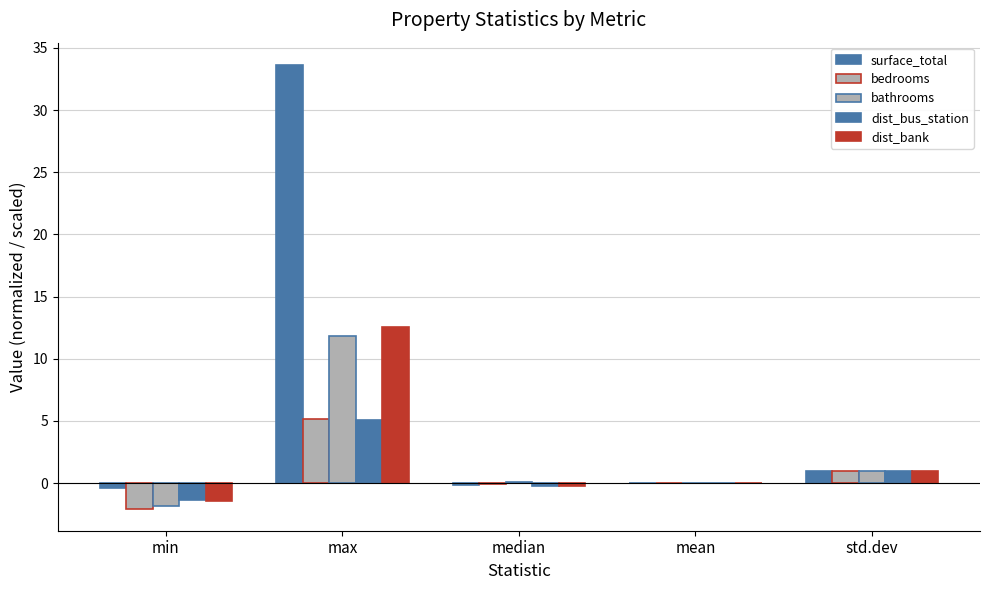

What is the value of the dist_bus_station bar at the 5th from the left?

1.0